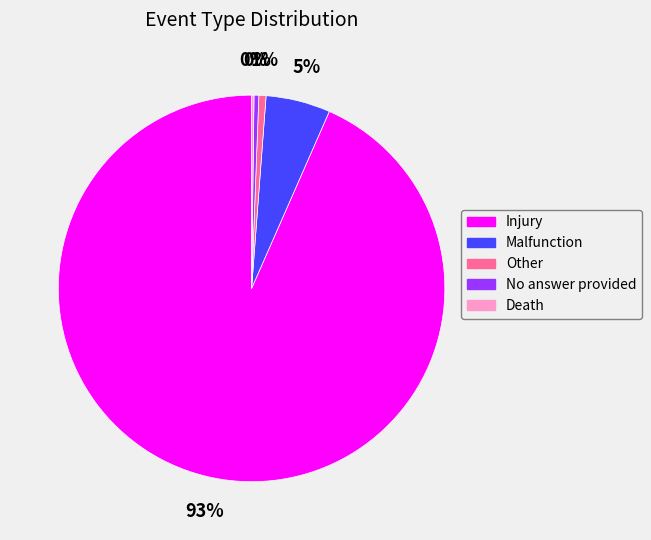

To the nearest percent, what is the combined percentage of No answer provided and Other?

1%